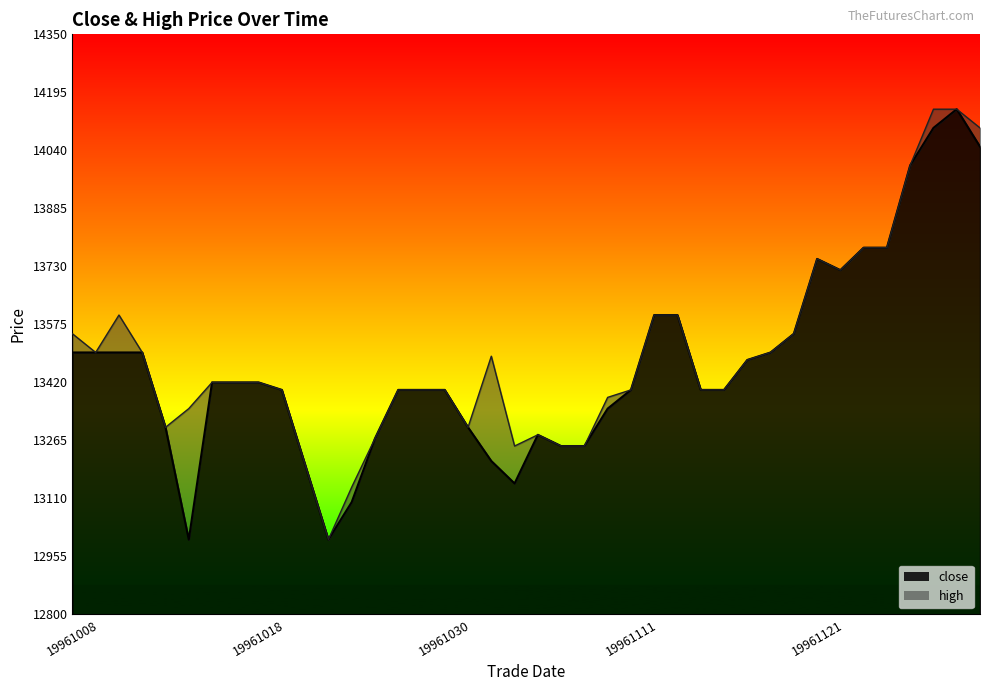

The high series shows 13780 at 19961126. True or false?

True